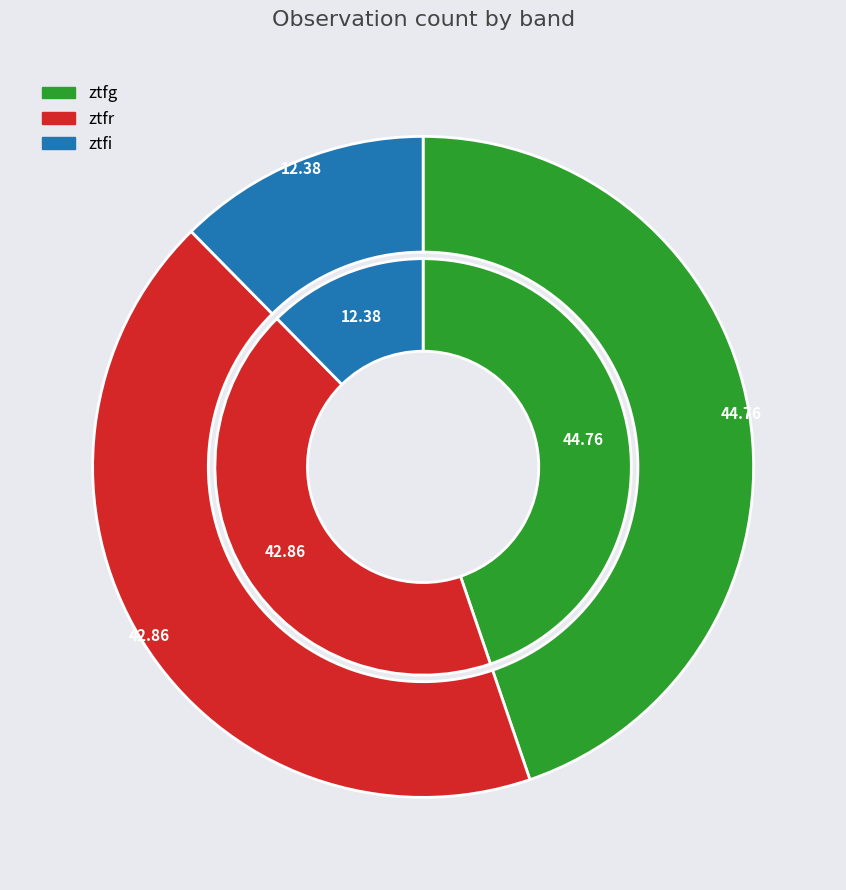

Is ztfi the majority of the pie?

No